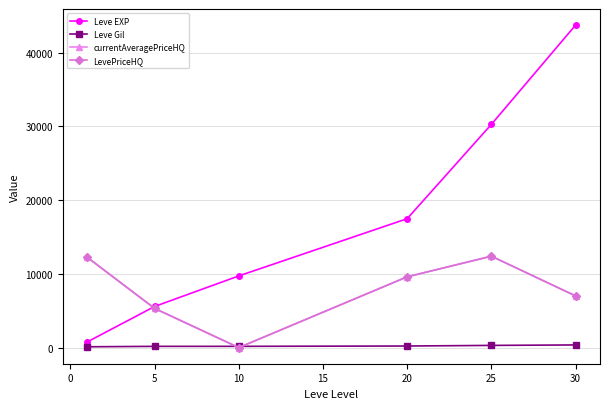

List the series in order of their peak value, lowest first.

Leve Gil, currentAveragePriceHQ, LevePriceHQ, Leve EXP